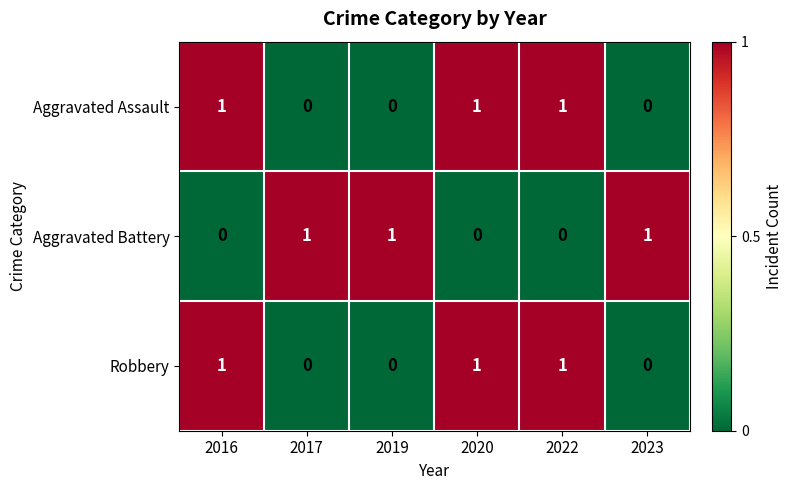

Is it true that Robbery equals 0 at 2023?

True